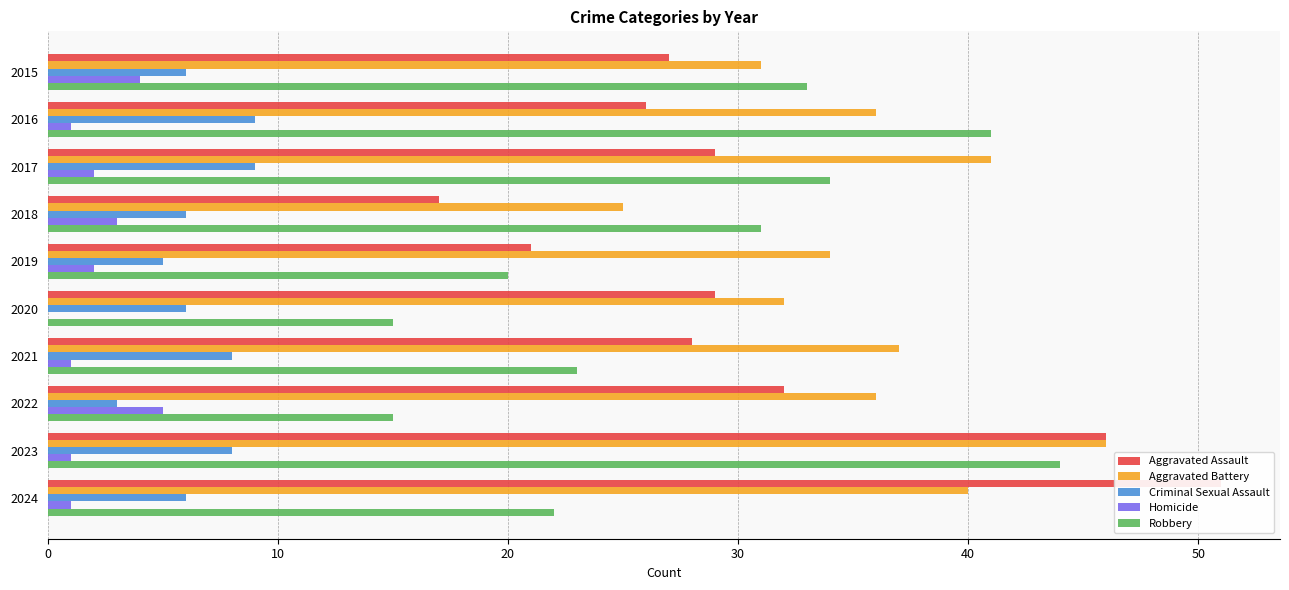

Does the chart contain stacked bars?

No